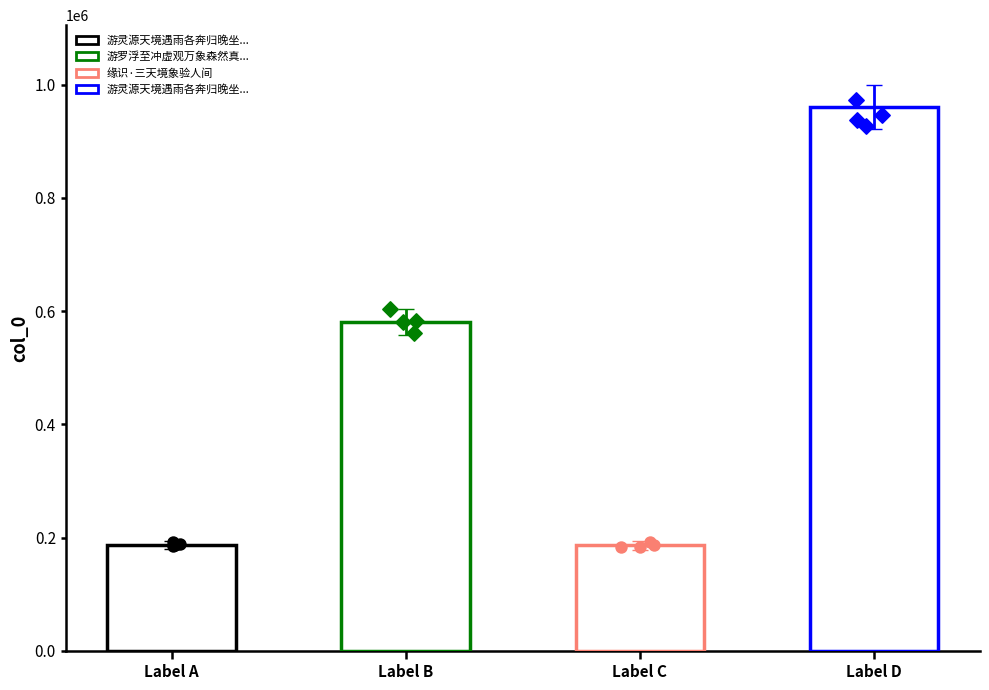

Approximately how many times larger is the value at 缘识·三天境象验人间 compared to 游灵源天境遇雨各奔归晚坐以不是溪居者那知?

1.0